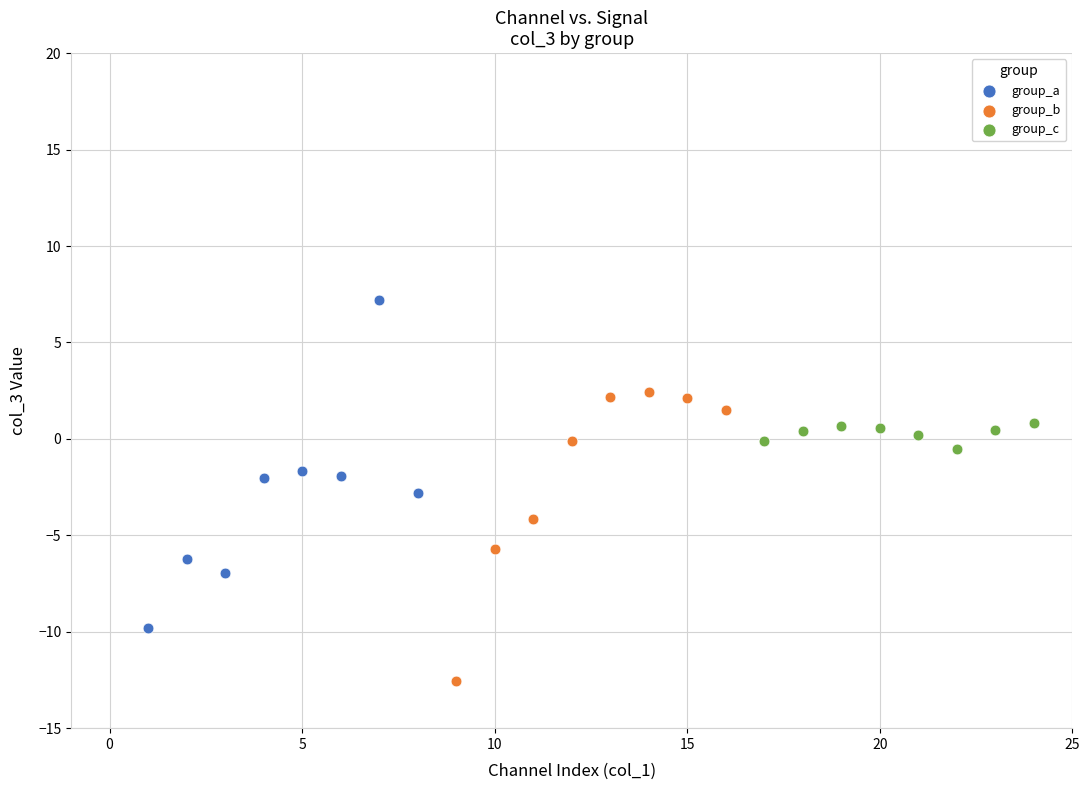

What are all the series names shown in the legend?

group_a, group_b, group_c